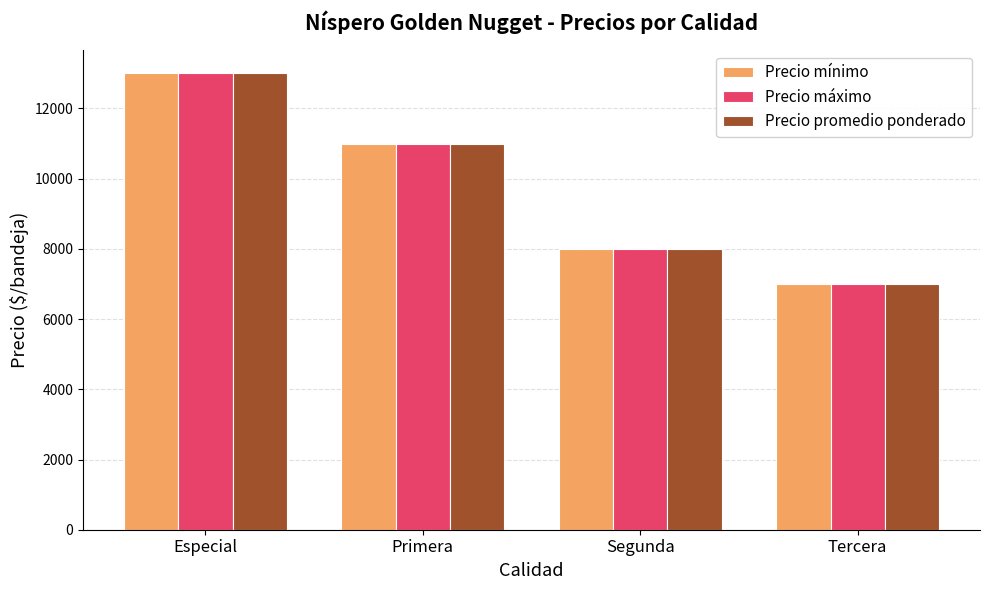

Count the Precio promedio ponderado values in the range 8000 to 13000.

3